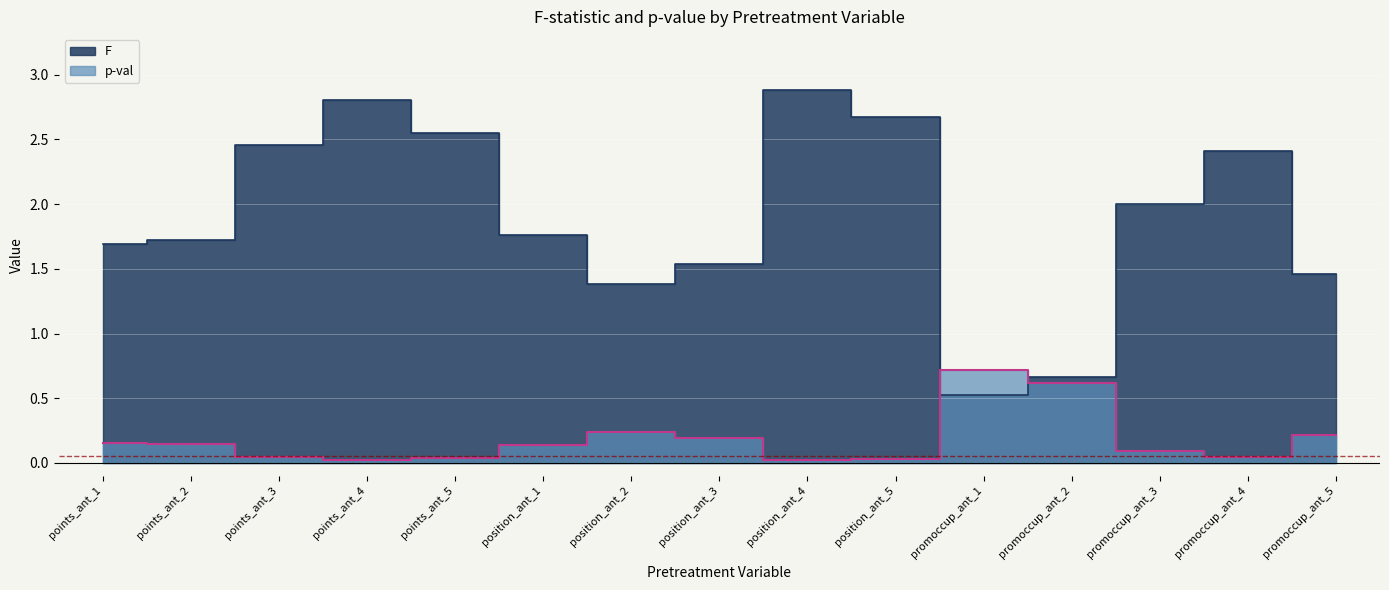

Which series has the largest range (max minus min)?

F